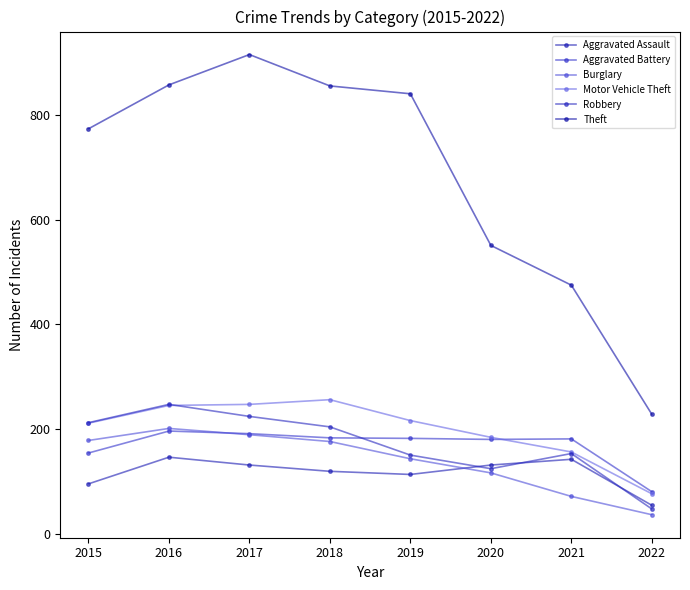

What is the value of the Burglary point at the 6th from the left?

116